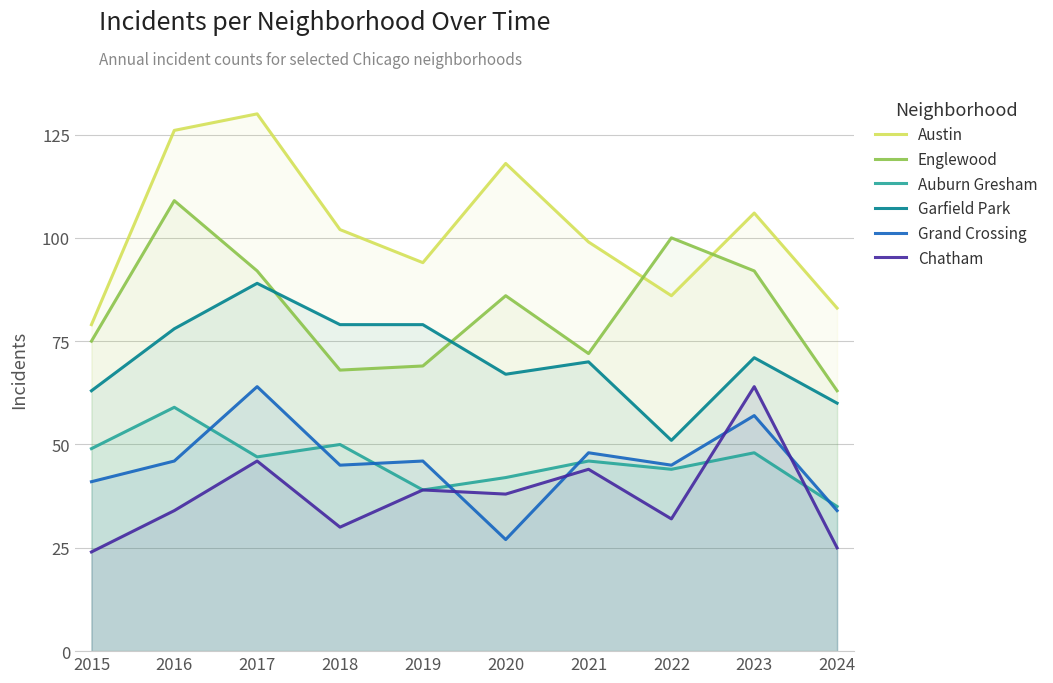

Which series has the widest spread of values?

Austin